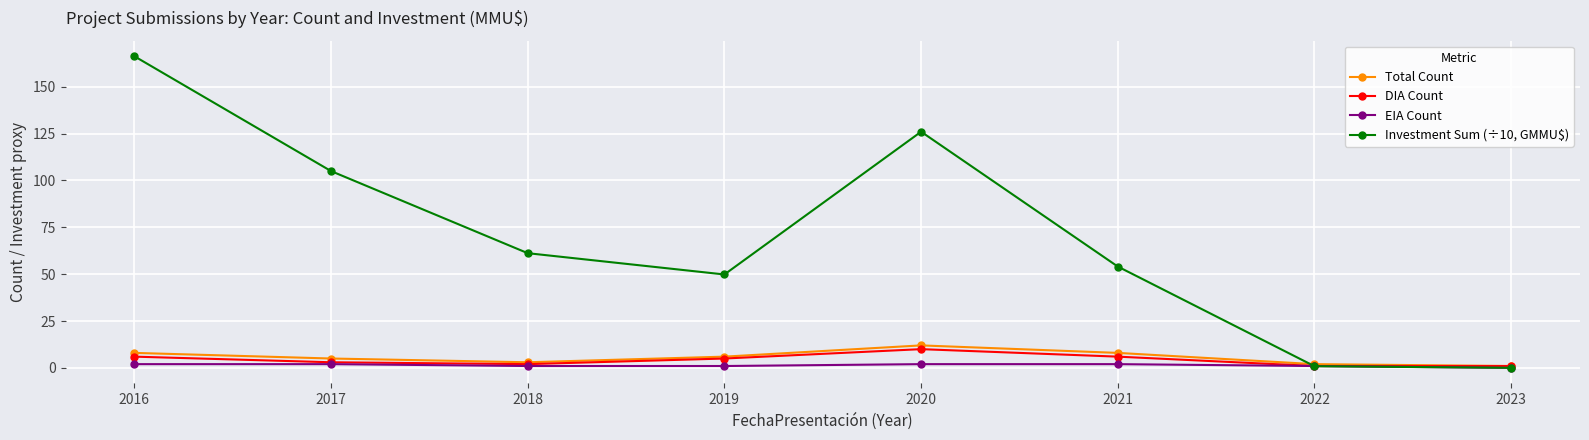

Which series has the largest total across all categories?

Investment Sum (÷10, GMMU$)